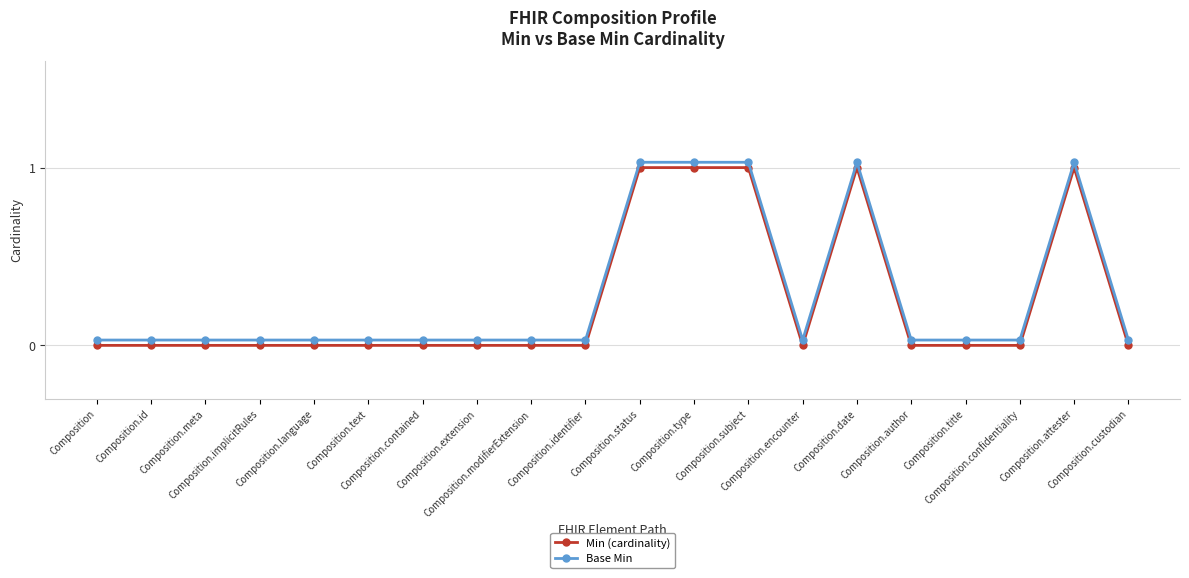

True or false: Min (cardinality) has more than 0 points higher than both neighbors.

True